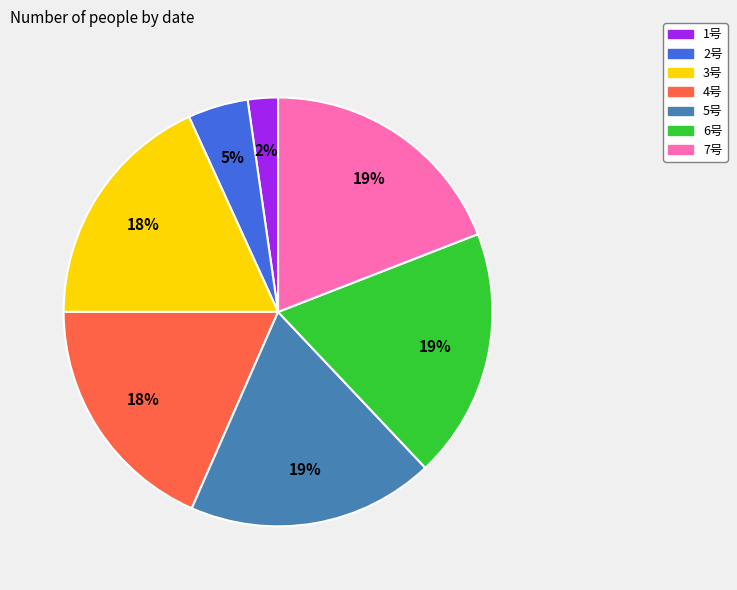

How many slices are in this pie chart?

7